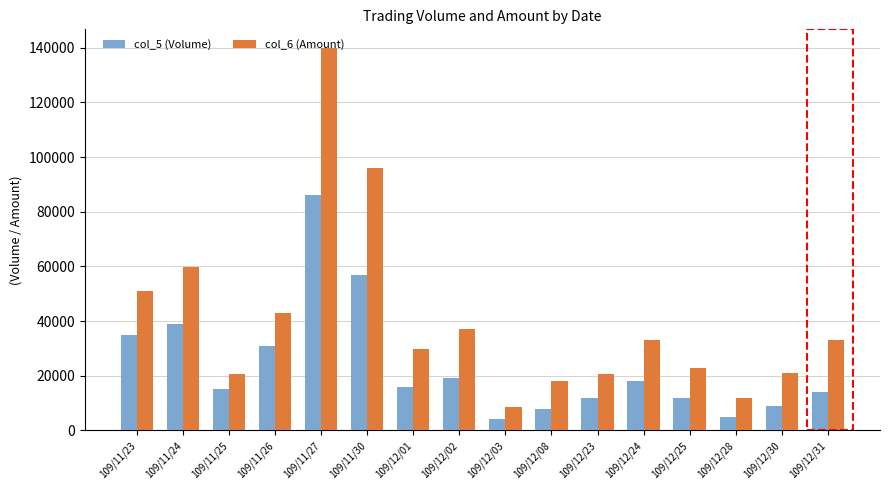

Which category has the highest value in the col_5 (Volume) series?

109/11/27